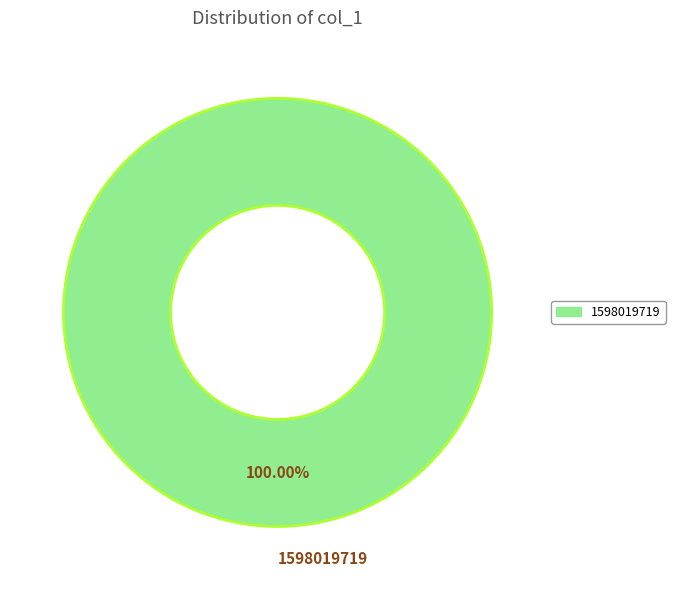

Which slice represents more than half of the pie?

1598019719